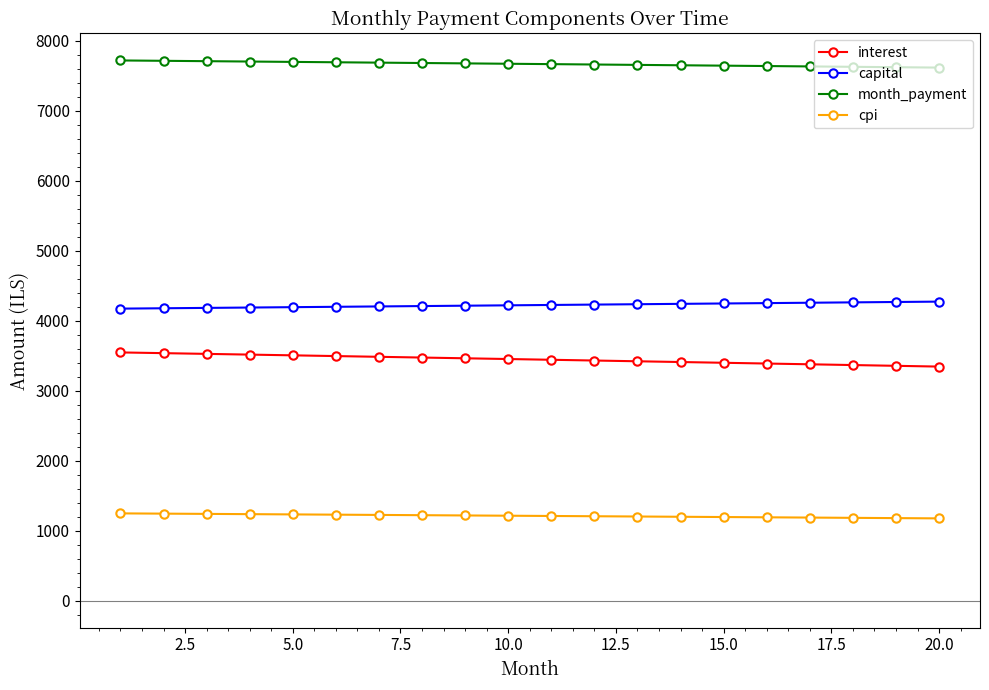

True or false: cpi and capital cross at least once.

False